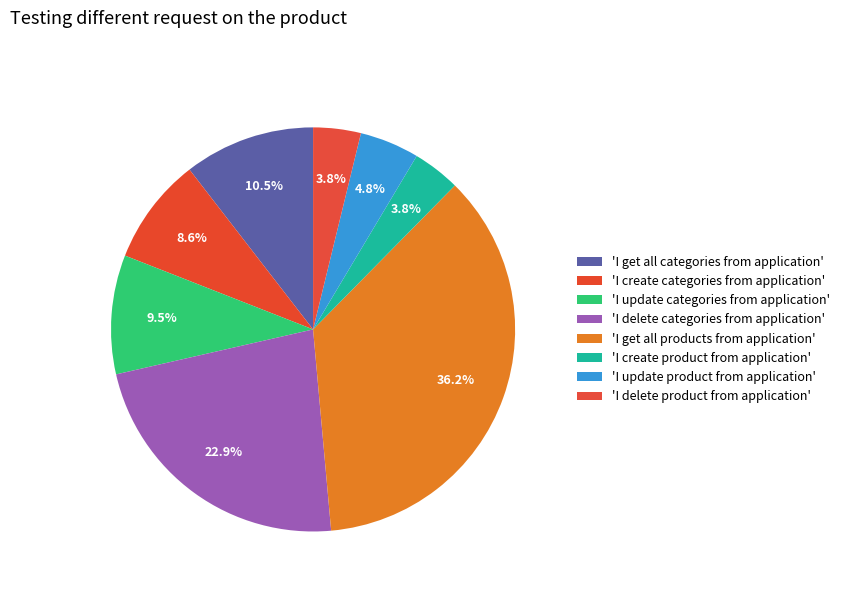

How many slices are in this pie chart?

8